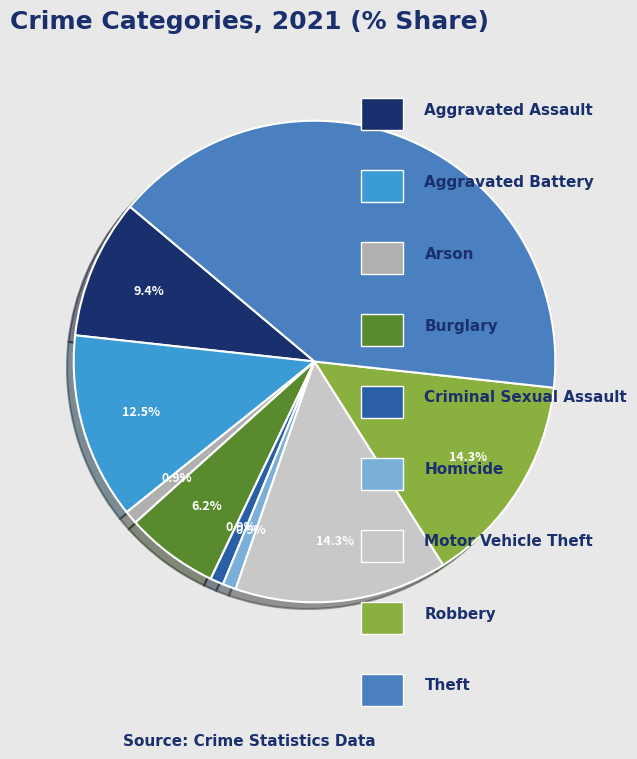

Which slice is the largest?

Theft